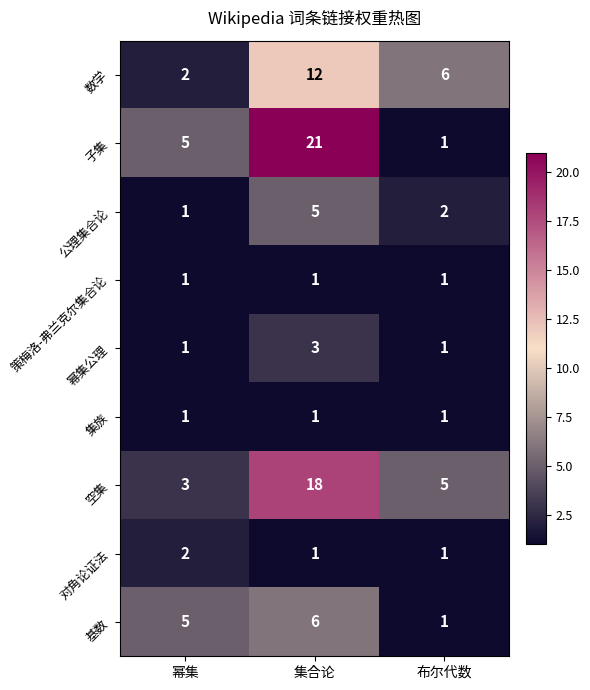

Reading left to right, extract all data points from this chart.

数学: 2	12	6
子集: 5	21	1
公理集合论: 1	5	2
策梅洛-弗兰克尔集合论: 1	1	1
幂集公理: 1	3	1
集族: 1	1	1
空集: 3	18	5
对角论证法: 2	1	1
基数: 5	6	1